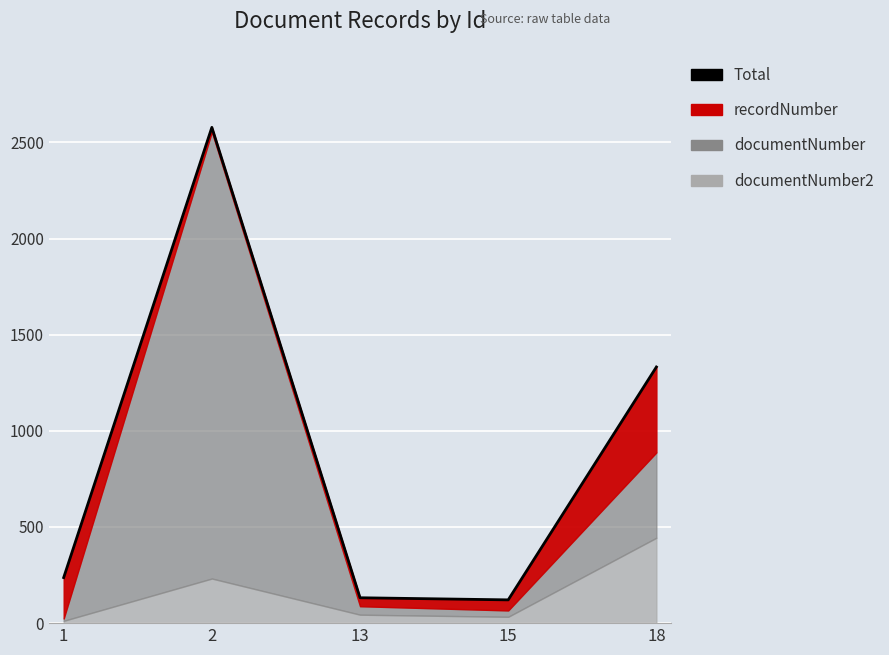

Reading left to right, transcribe all the data shown in this chart.

1=237	2=2578	13=132	15=121	18=1332